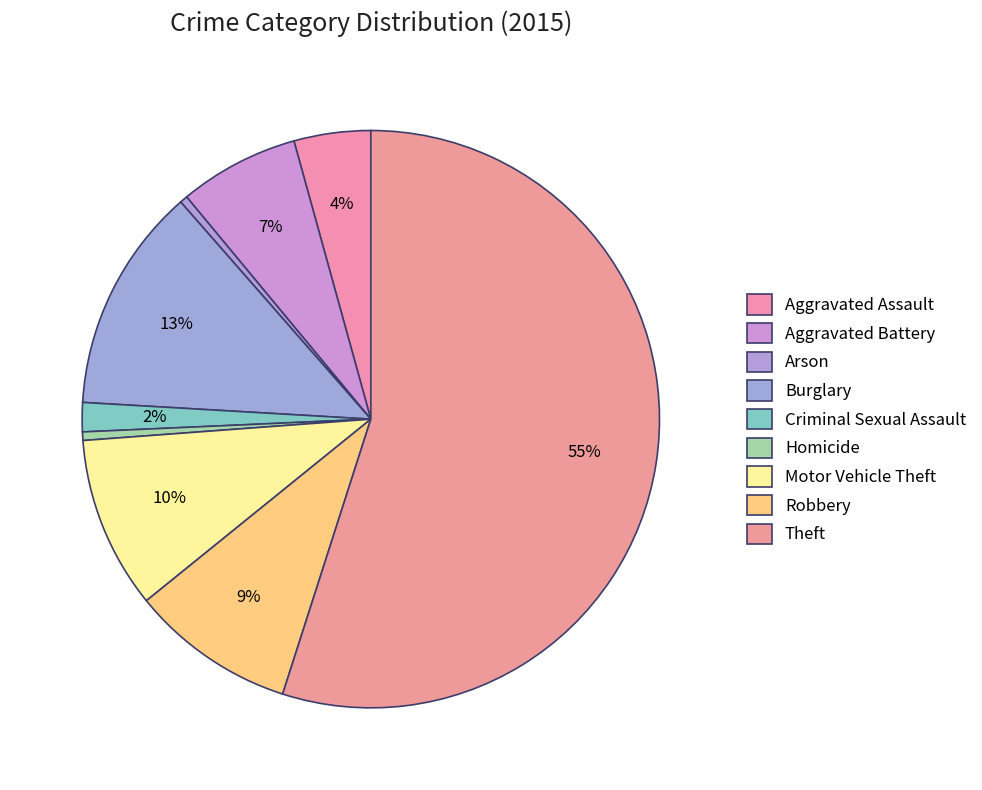

To the nearest percent, what percentage of the pie is Motor Vehicle Theft?

10%